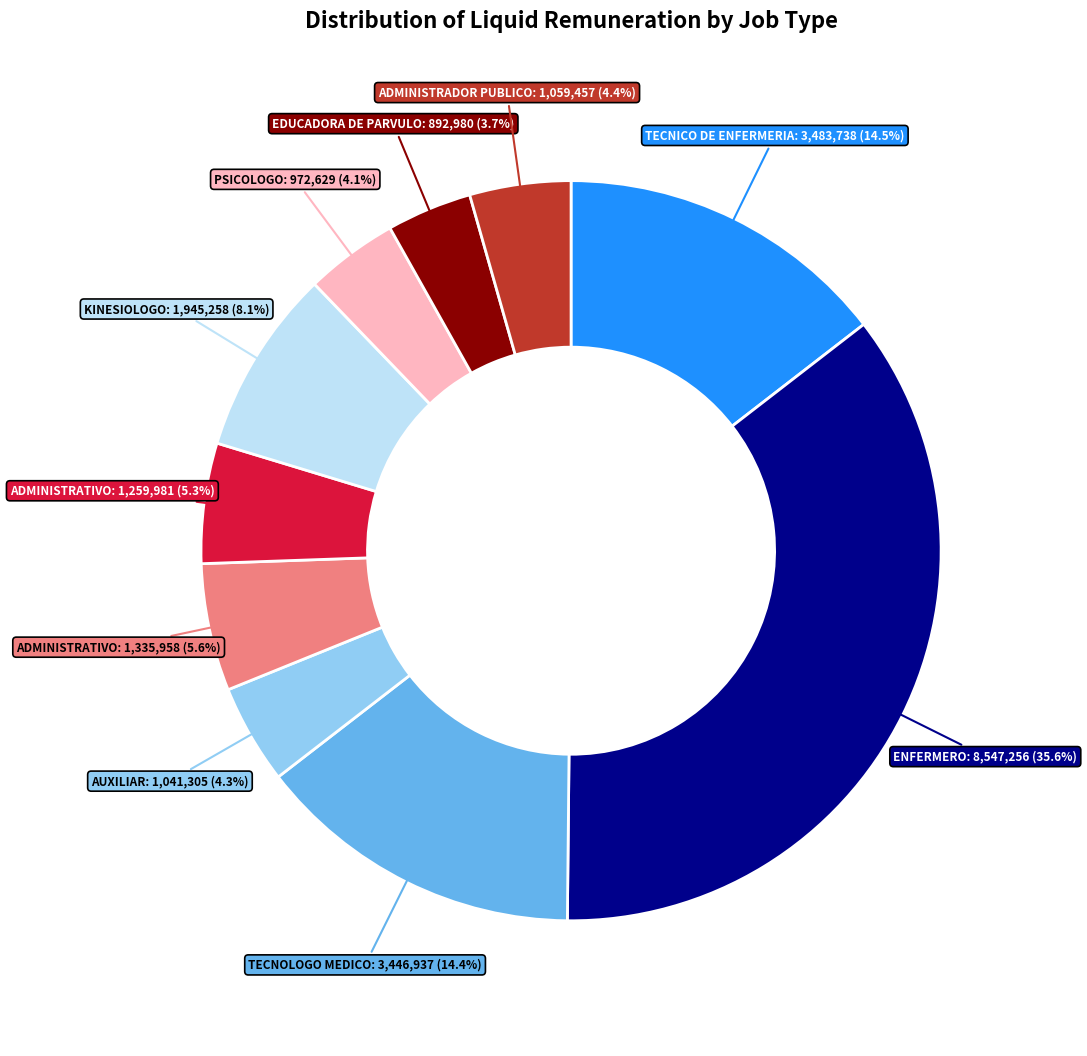

To the nearest percent, what is the difference between the largest and smallest slice percentages?

32%